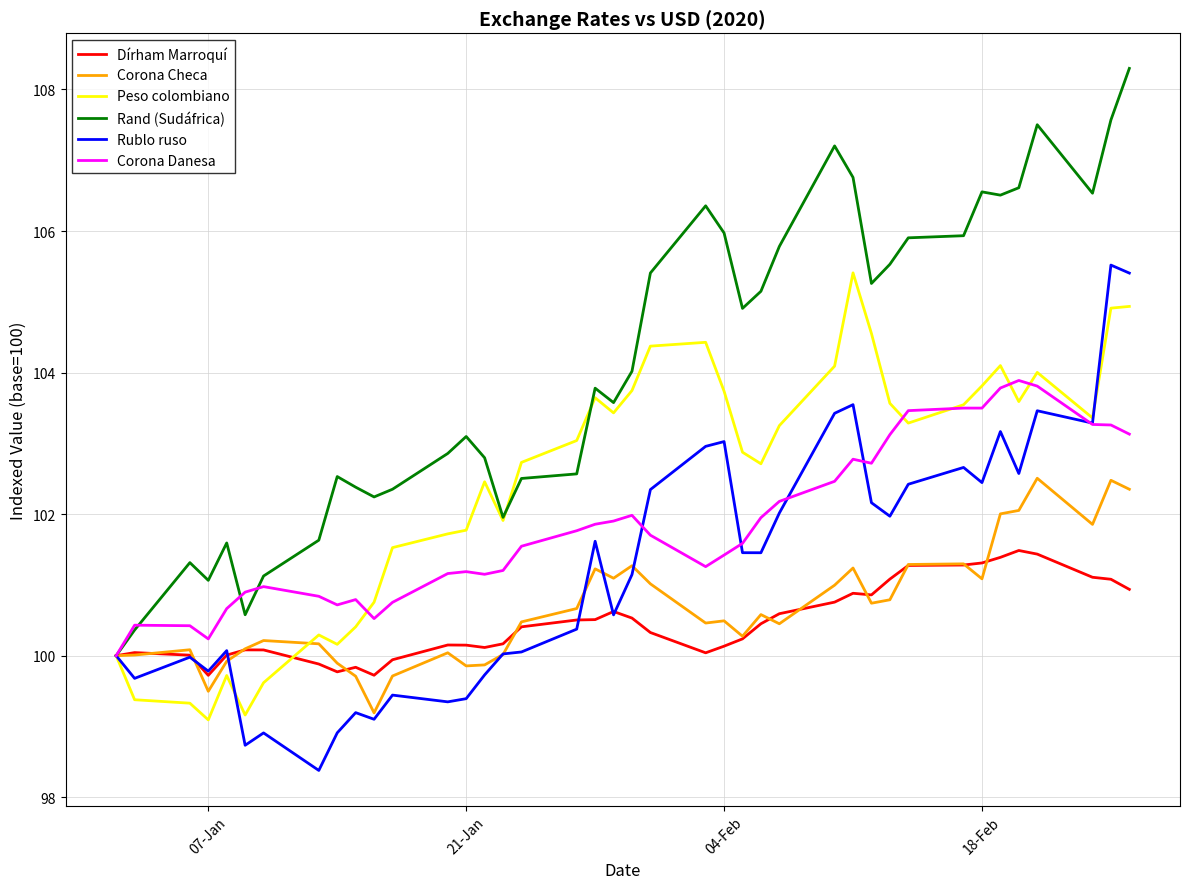

Which series has the largest total across all categories?

Rand (Sudáfrica)